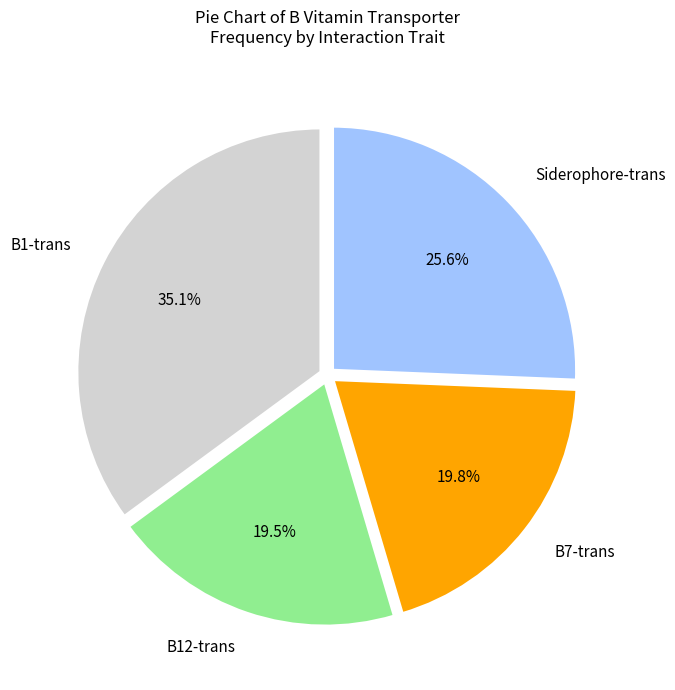

Approximately how many times larger is the value at B1-trans compared to B7-trans?

1.8